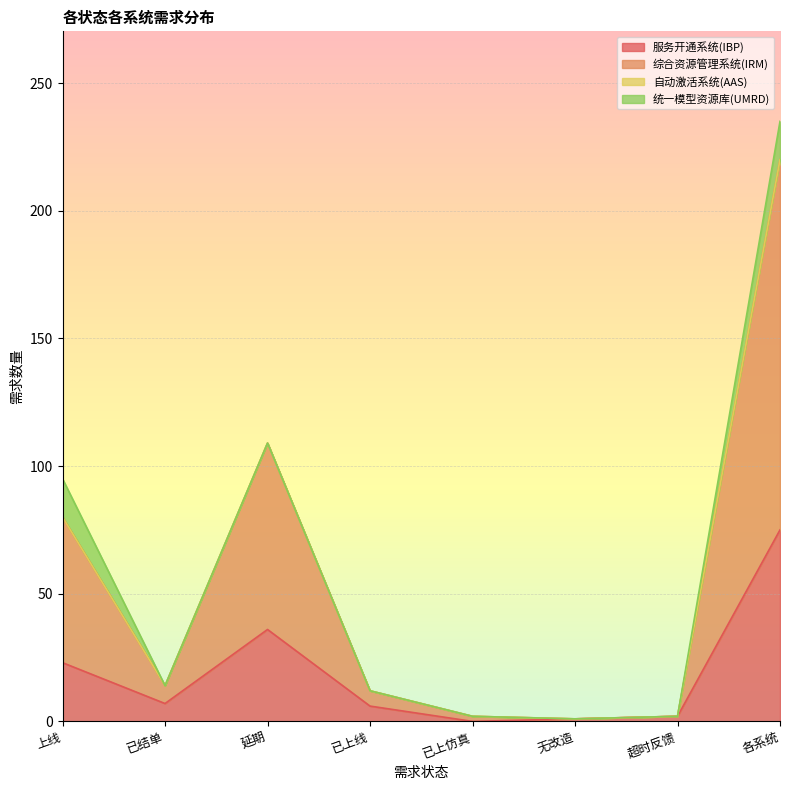

Which has a higher value, 已上线 or 各系统?

各系统